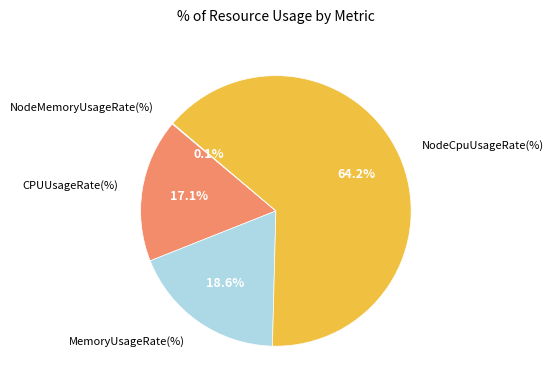

To the nearest percent, what is the average slice percentage?

25%